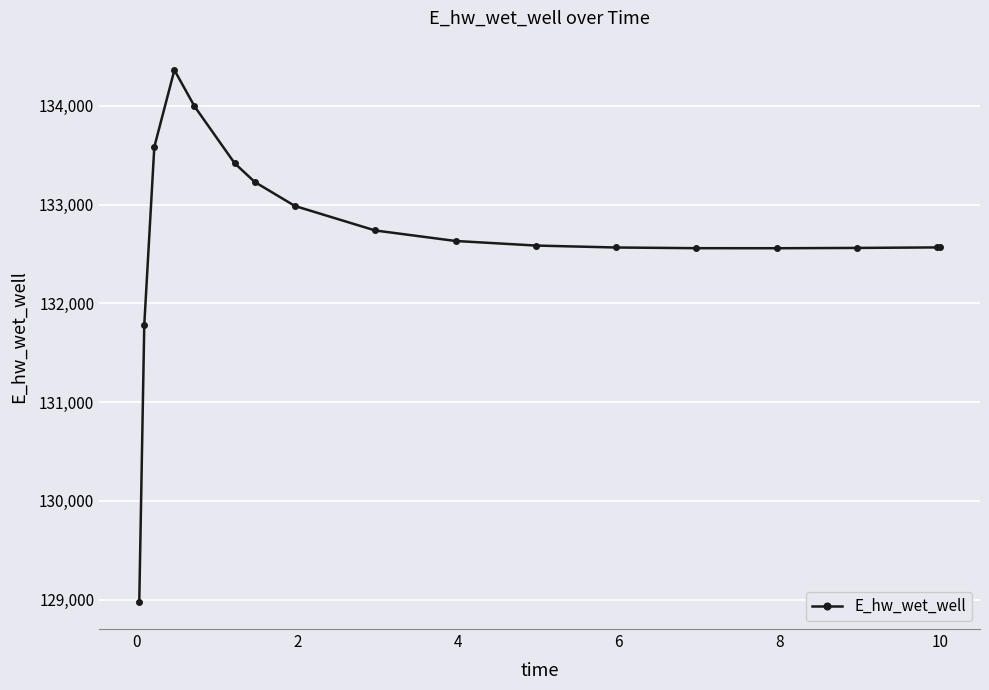

What is the difference between the second highest and minimum values?

5024.1